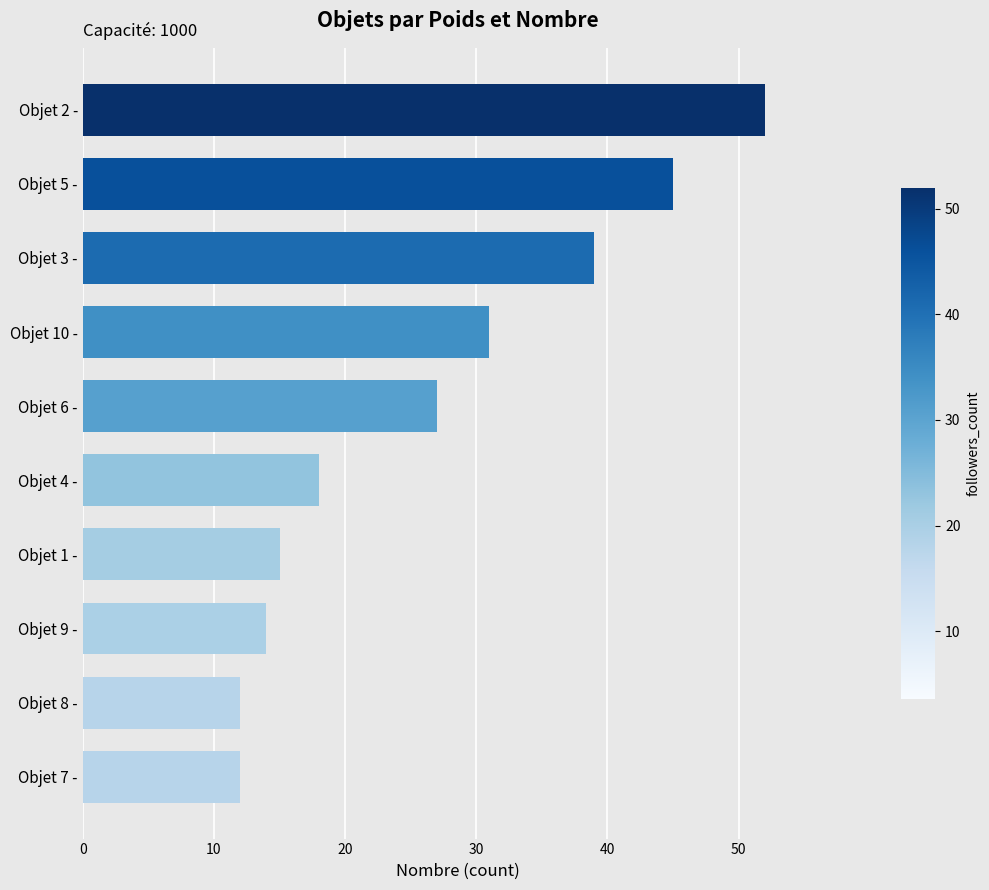

What is the change in value from Objet 9 - to Objet 5 -?

+31